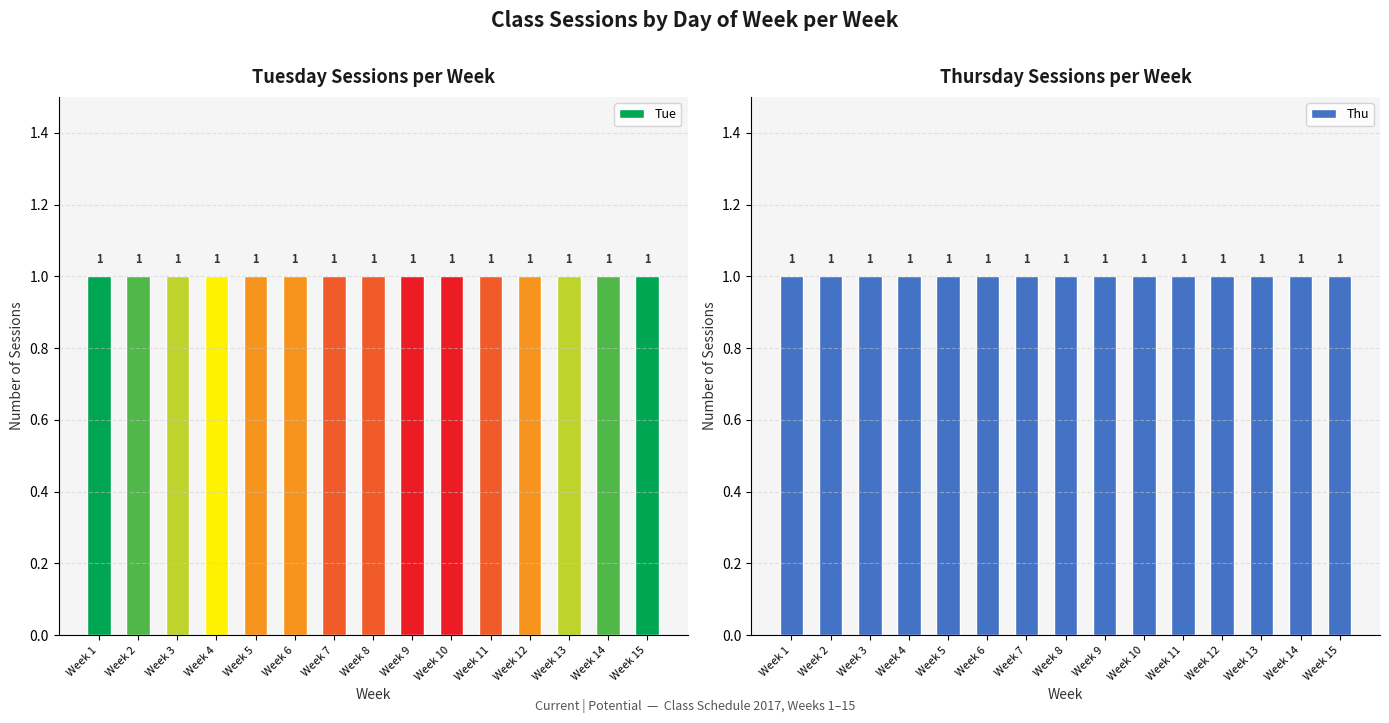

Which label corresponds to the smallest value in the chart?

Week 1